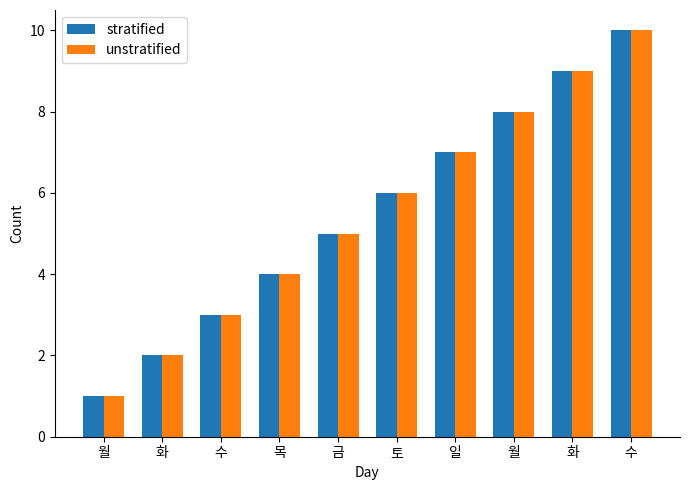

Which series has the largest total across all categories?

stratified